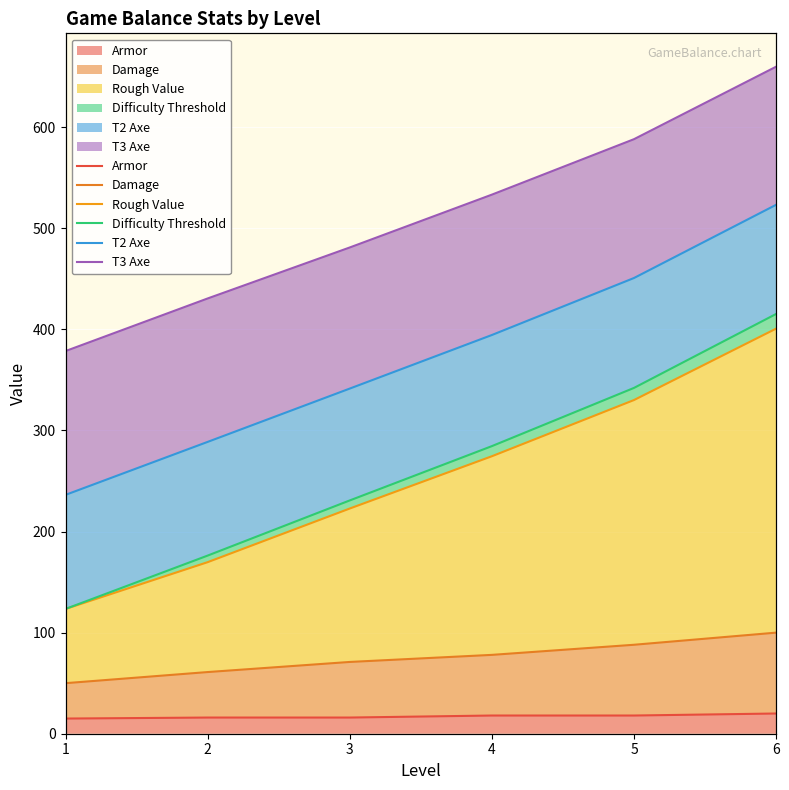

True or false: Rough Value and Armor intersect in this chart.

False